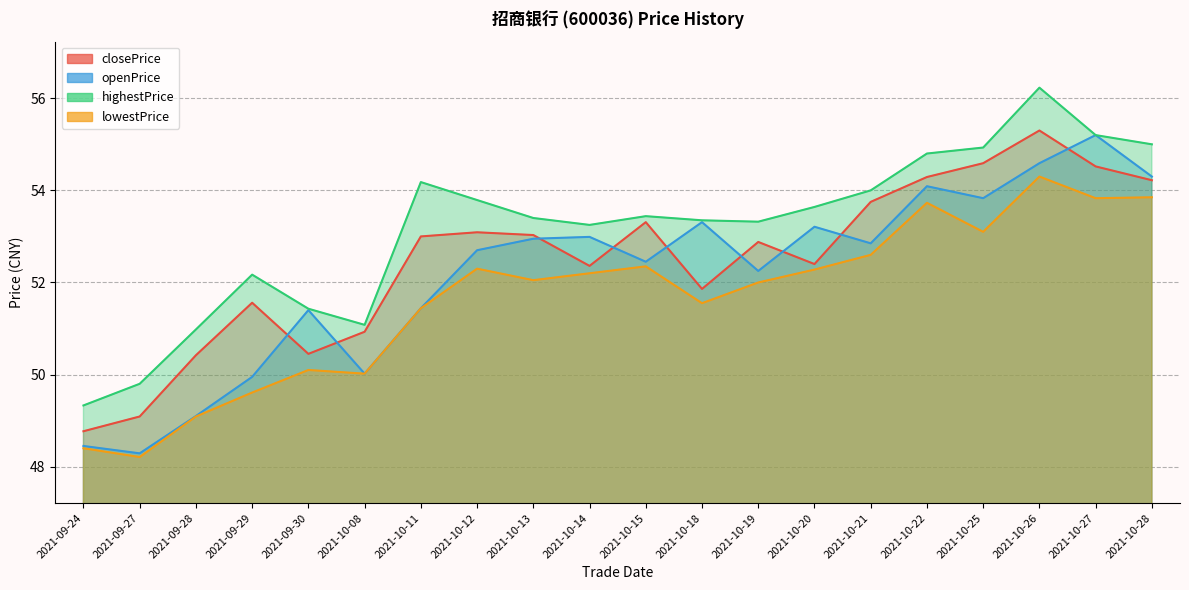

At how many categories does at least one series exceed 52?

15